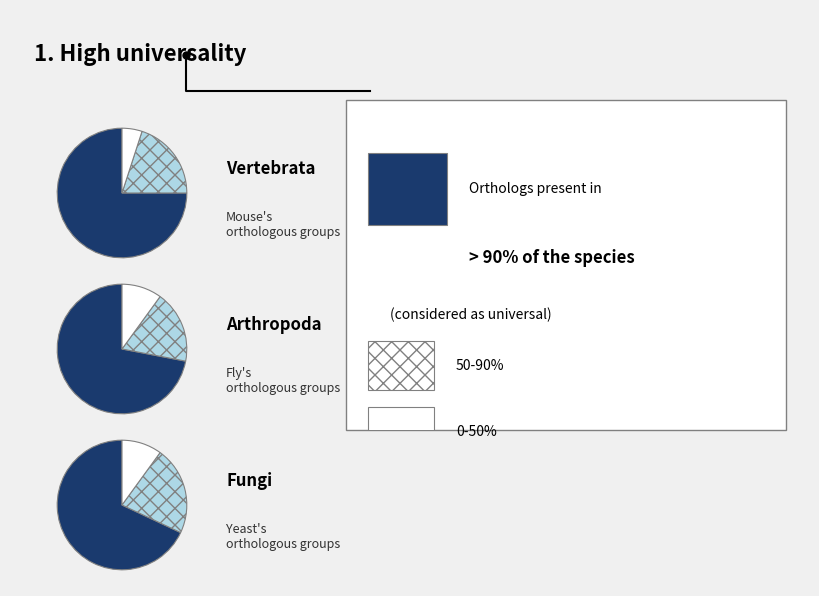

What is the largest slice in the pie chart?

>90%